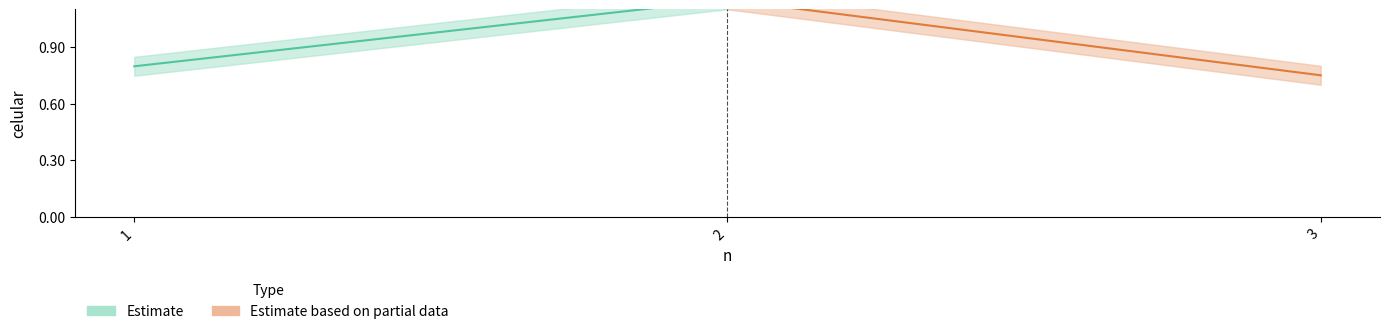

Reading right to left, list all the values displayed in this chart.

Estimate: 1.1	0.8
Estimate based on partial data: 0.8	1.1